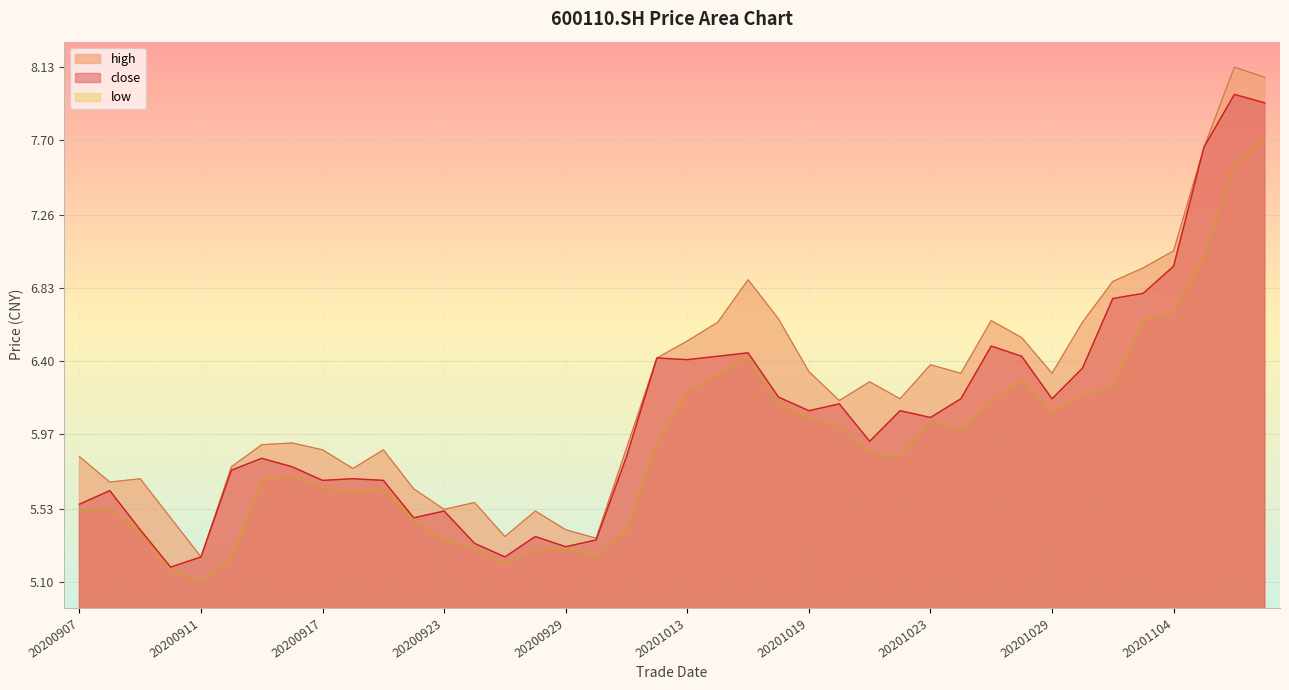

Which series has the largest range (max minus min)?

high